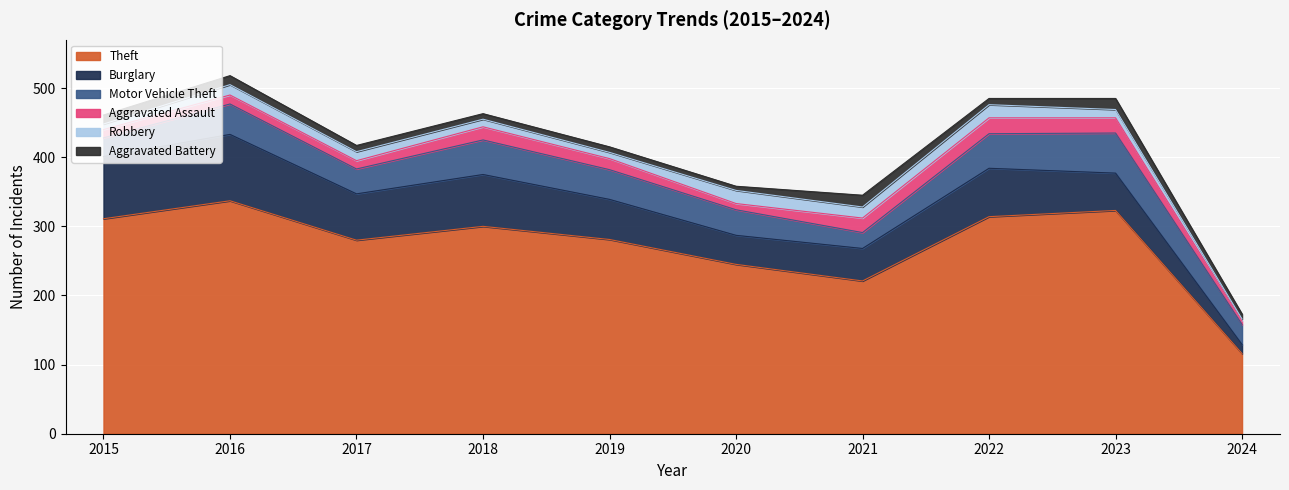

What is the difference between the maximum and minimum values in the Aggravated Battery series?

11